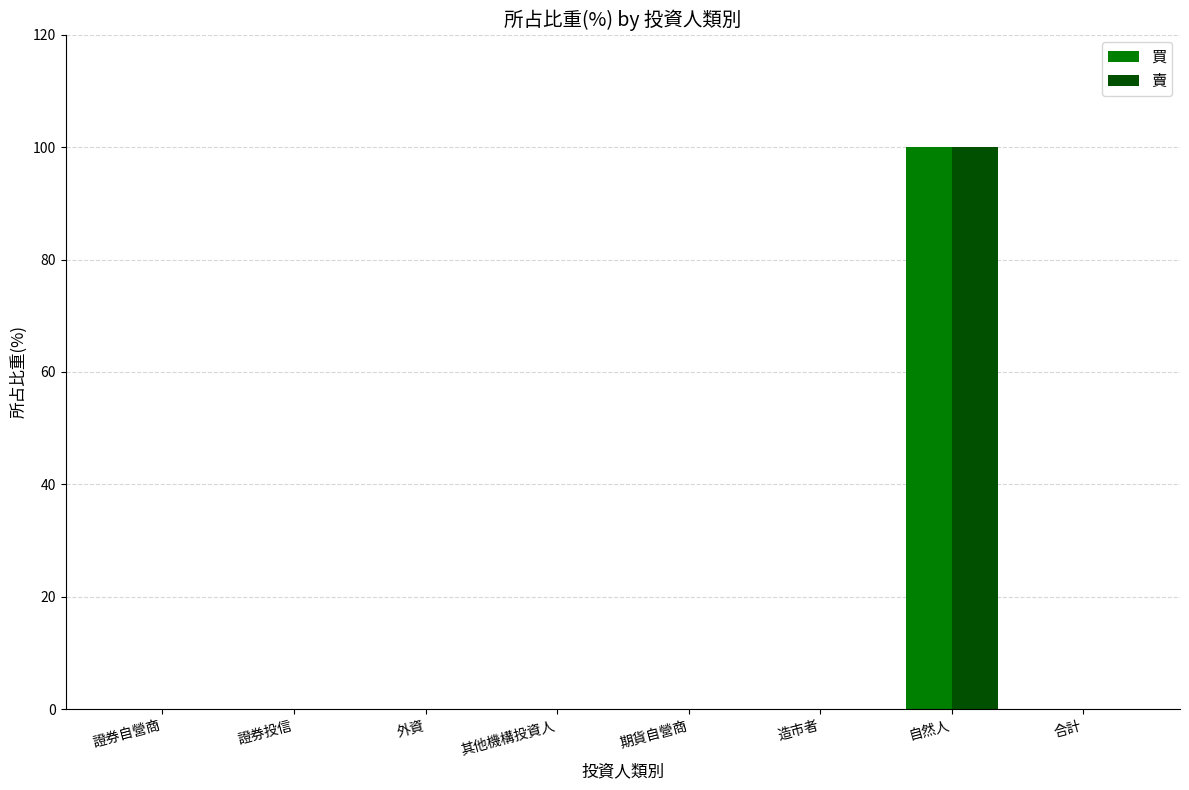

Is the value of 買 at 合計 greater than the value of 賣 at 自然人?

No